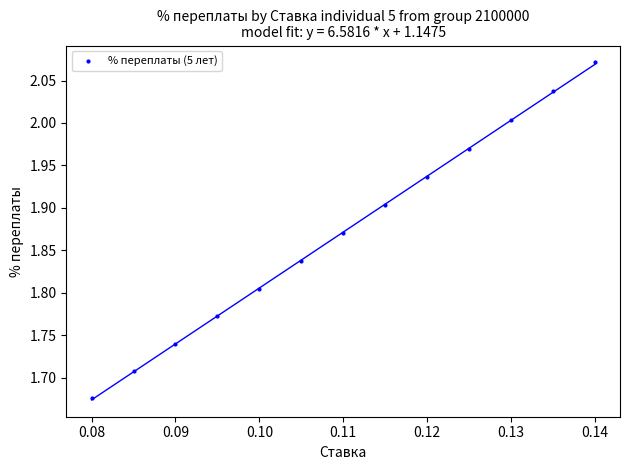

What is the range of Y values (max minus min)?

0.4